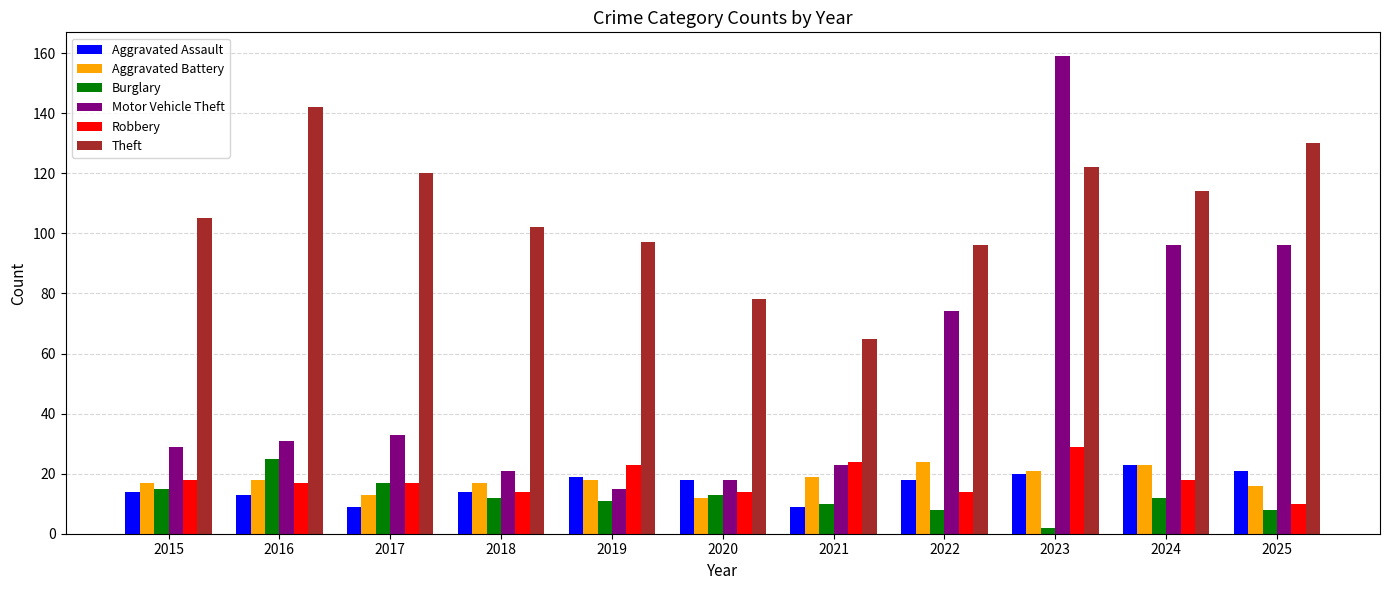

What is the difference between the Theft values at 2021 and 2025?

65